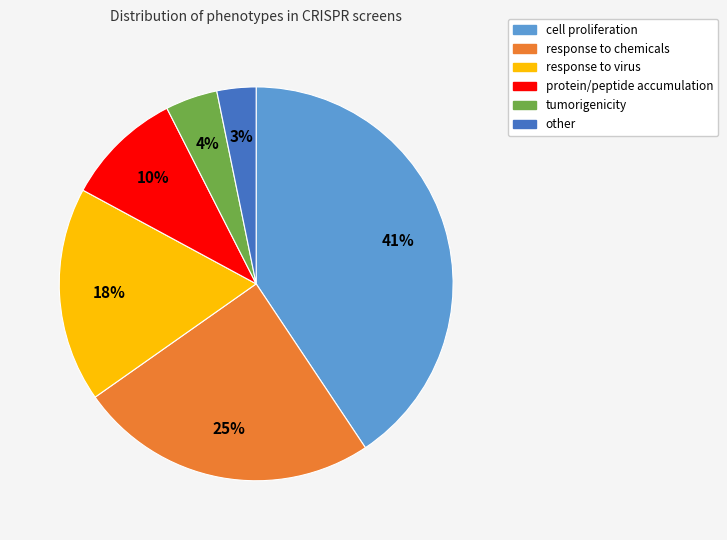

What is the largest slice in the pie chart?

cell proliferation